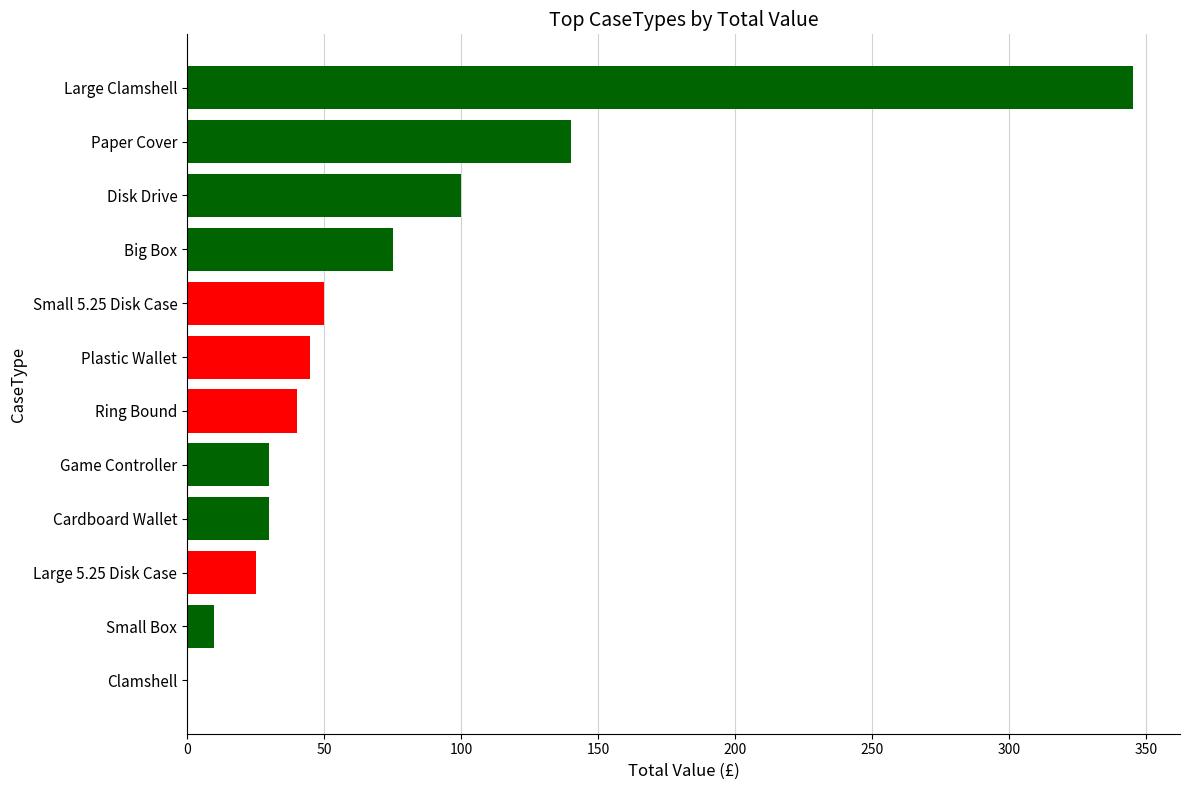

Approximately how many times larger is the value at Large Clamshell compared to Small 5.25 Disk Case?

6.9